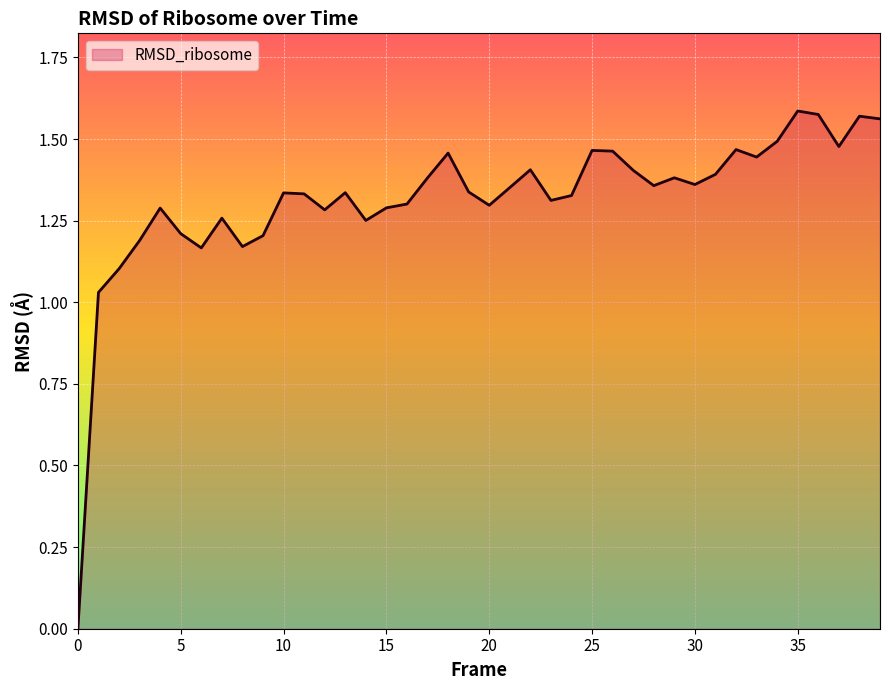

Does the chart display data point markers on the line(s)?

No